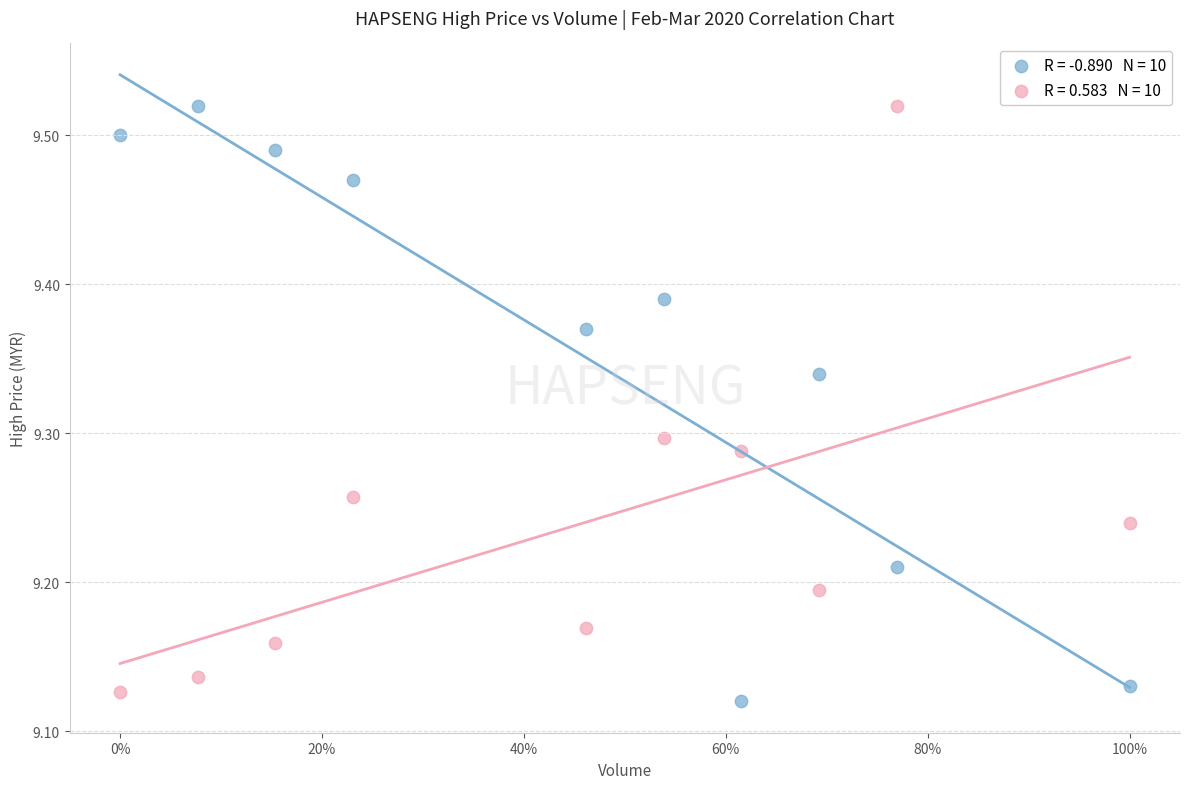

Across all data points, what is the range of Y values (max minus min)?

0.4